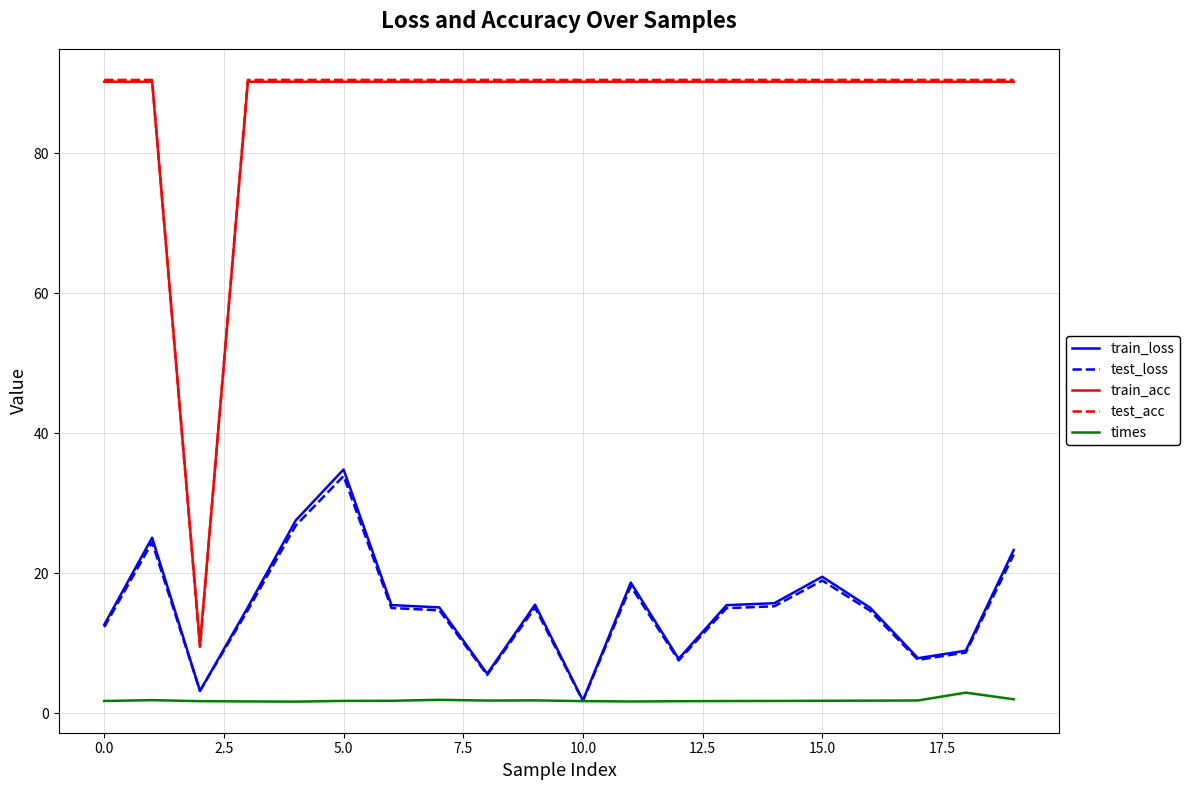

True or false: times and train_acc intersect in this chart.

False